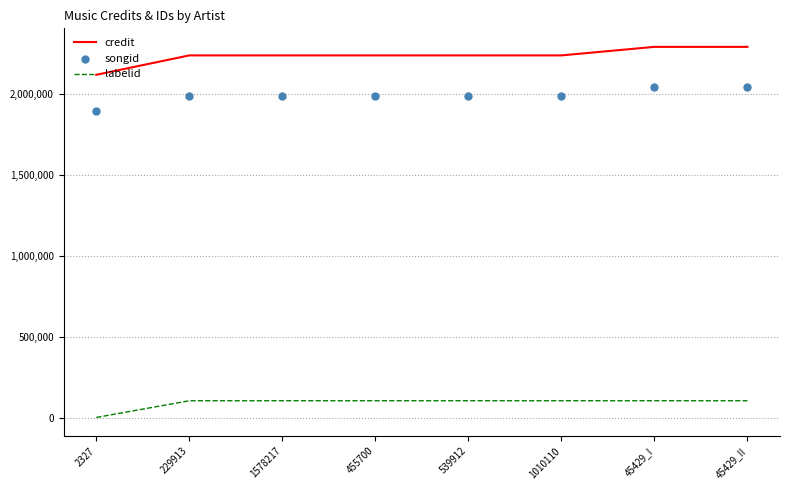

At which category is the sum across all series the highest?

45429_II